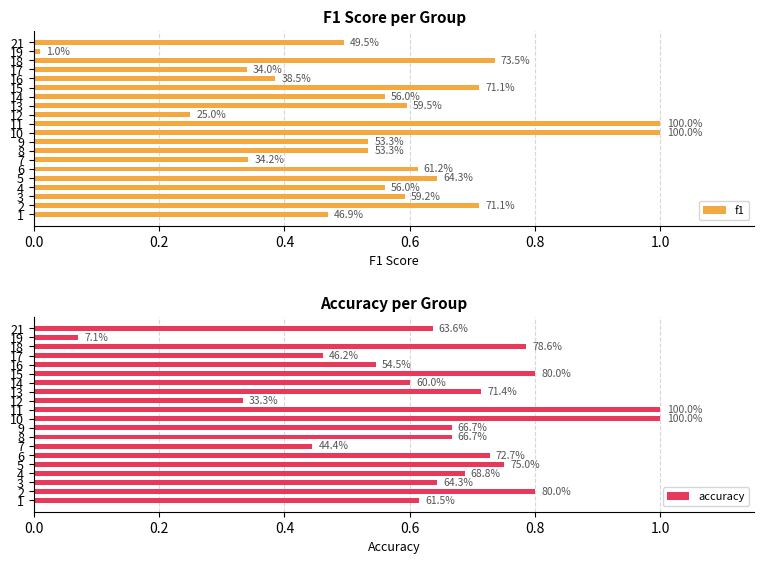

What position from the left is 0.6?

4